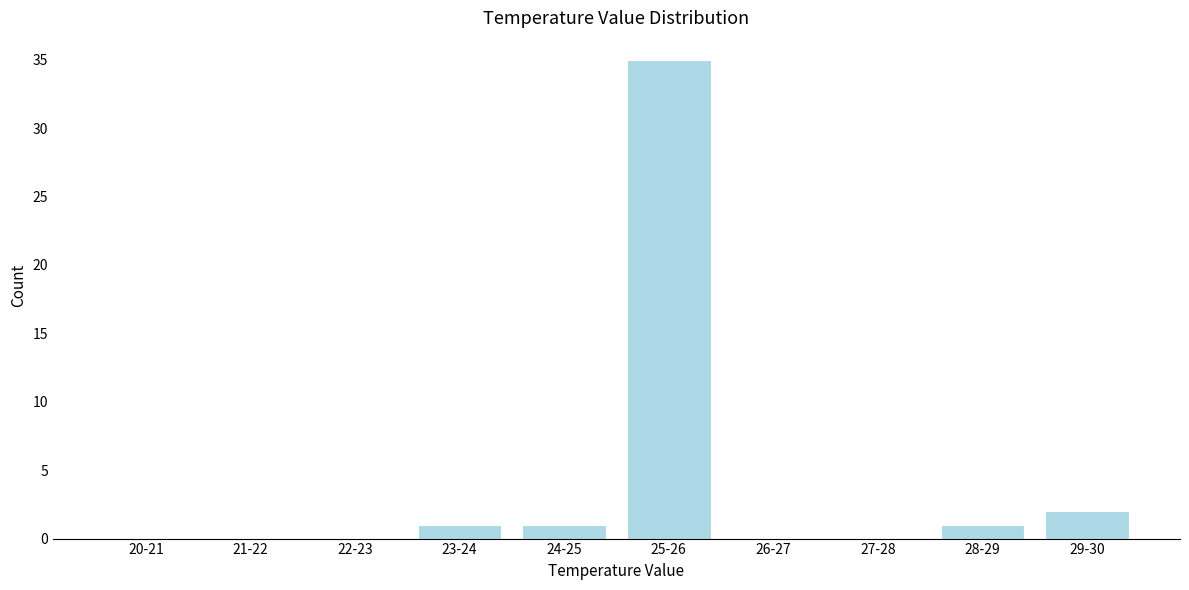

Reading right to left, what are all the values shown in this chart?

29-30=2	28-29=1	27-28=0	26-27=0	25-26=35	24-25=1	23-24=1	22-23=0	21-22=0	20-21=0